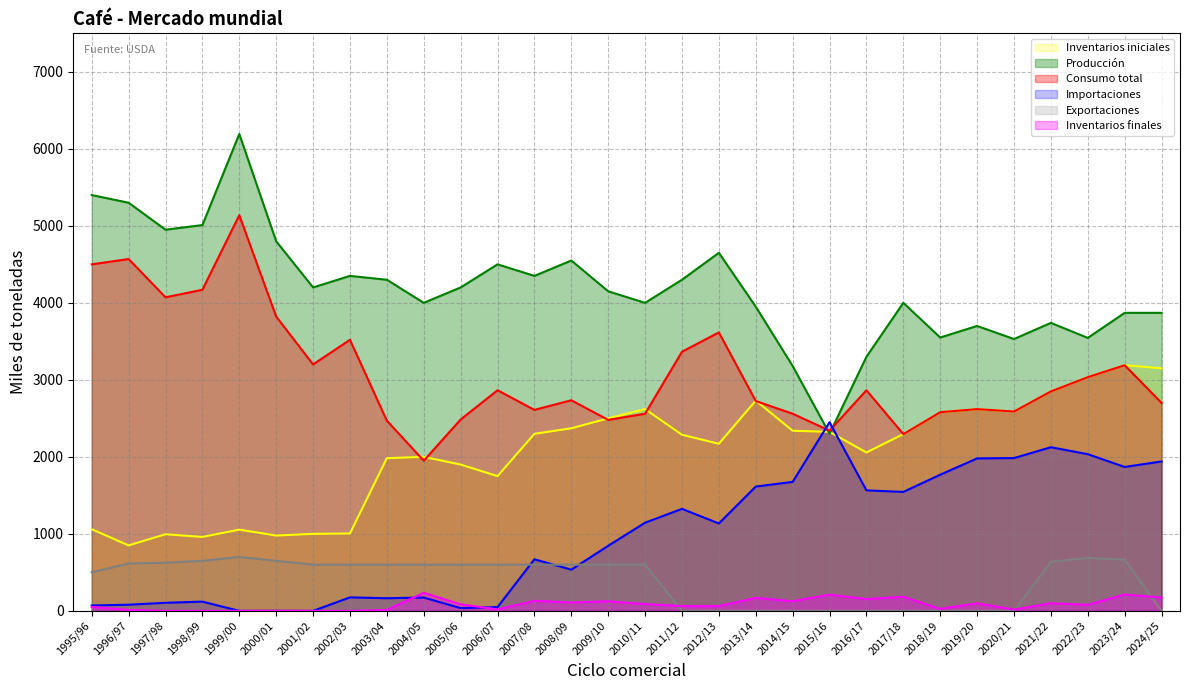

Where is the first local minimum for Inventarios finales?

2006/07